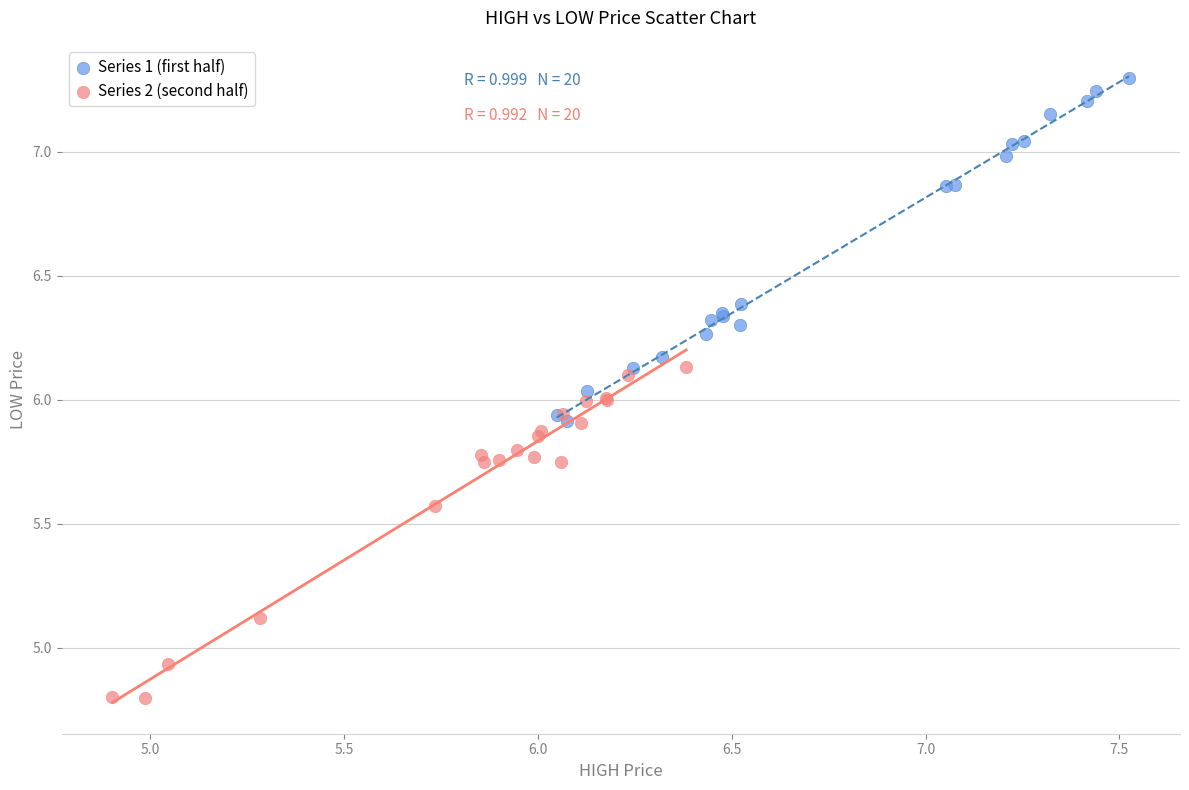

Which series reaches the minimum Y coordinate?

Series 2 (second half)